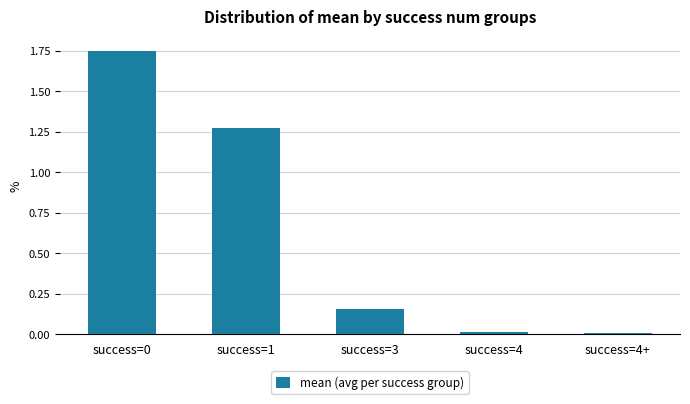

What is the change in value from success=1 to success=3?

-1.1